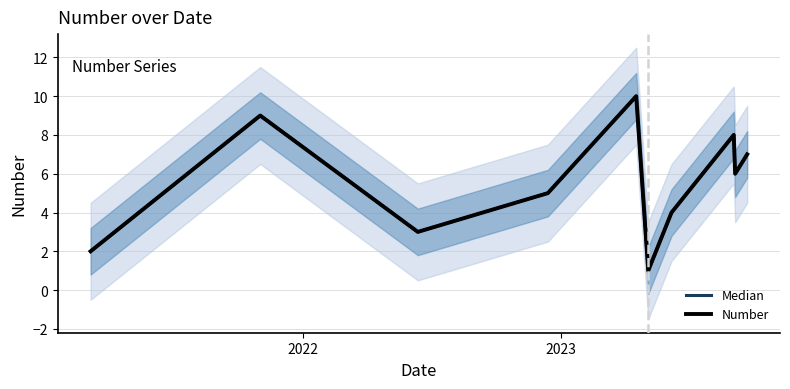

How many interior local peaks does the Number series have?

3